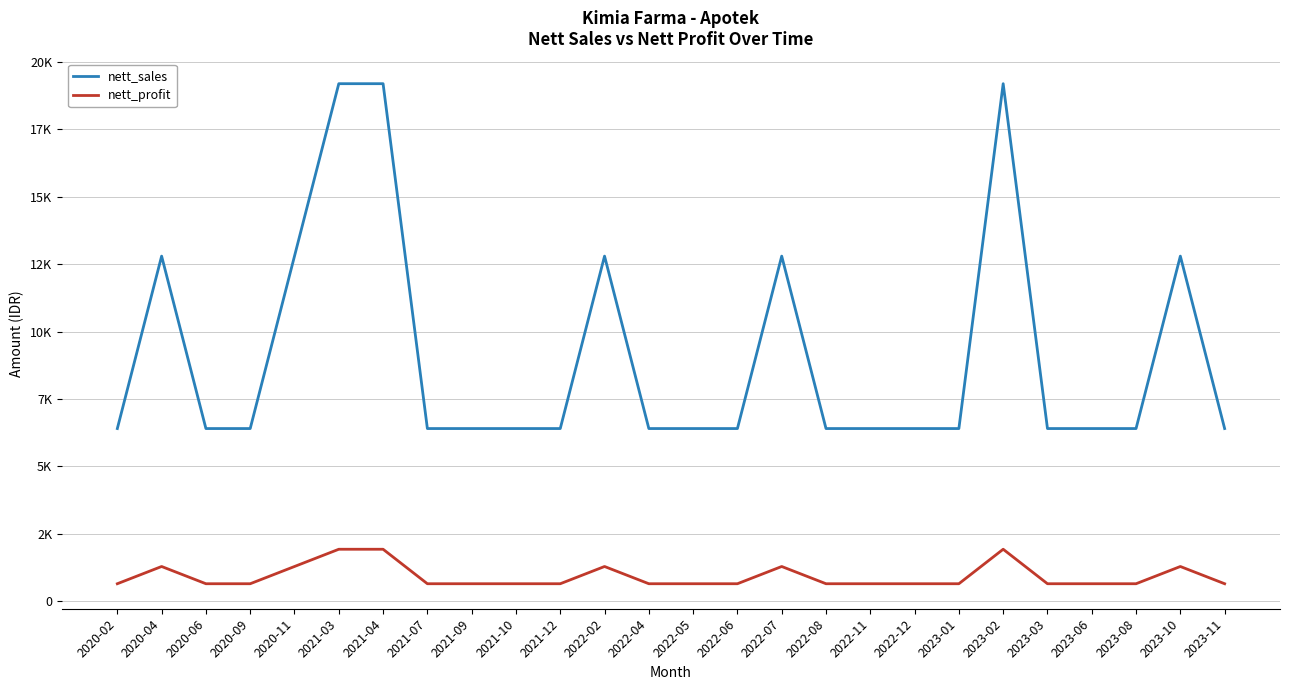

Reading left to right, extract all data points from this chart.

nett_sales: 6400	12800	6400	6400	12800	19200	19200	6400	6400	6400	6400	12800	6400	6400	6400	12800	6400	6400	6400	6400	19200	6400	6400	6400	12800	6400
nett_profit: 640	1280	640	640	1280	1920	1920	640	640	640	640	1280	640	640	640	1280	640	640	640	640	1920	640	640	640	1280	640